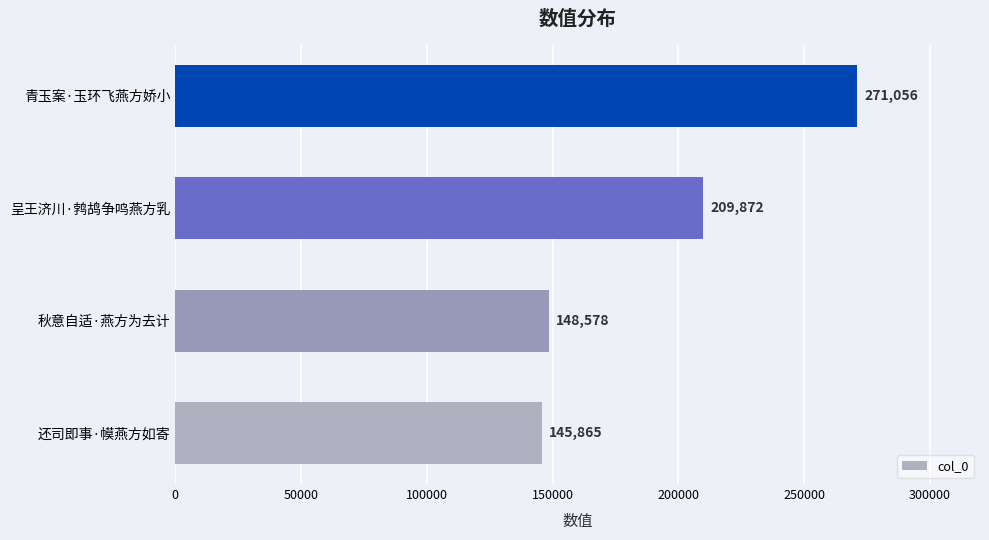

List the labels in order of value, smallest first.

还司即事·幙燕方如寄, 秋意自适·燕方为去计, 呈王济川·鹁鸪争鸣燕方乳, 青玉案·玉环飞燕方娇小